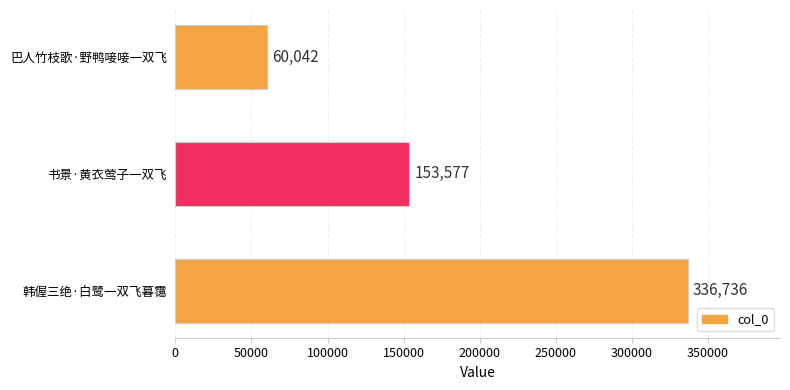

List the labels in order of value, largest first.

韩偓三绝·白鹭一双飞暮霭, 书景·黄衣莺子一双飞, 巴人竹枝歌·野鸭唼唼一双飞